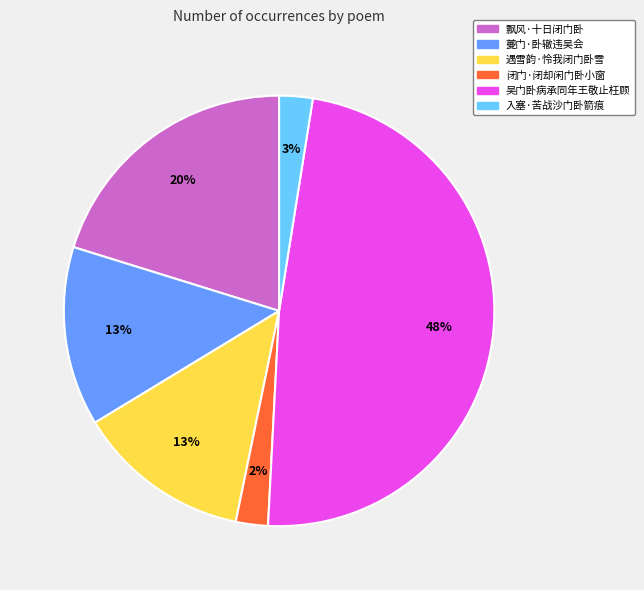

To the nearest percent, what percentage of the pie is 入塞·苦战沙门卧箭痕?

3%